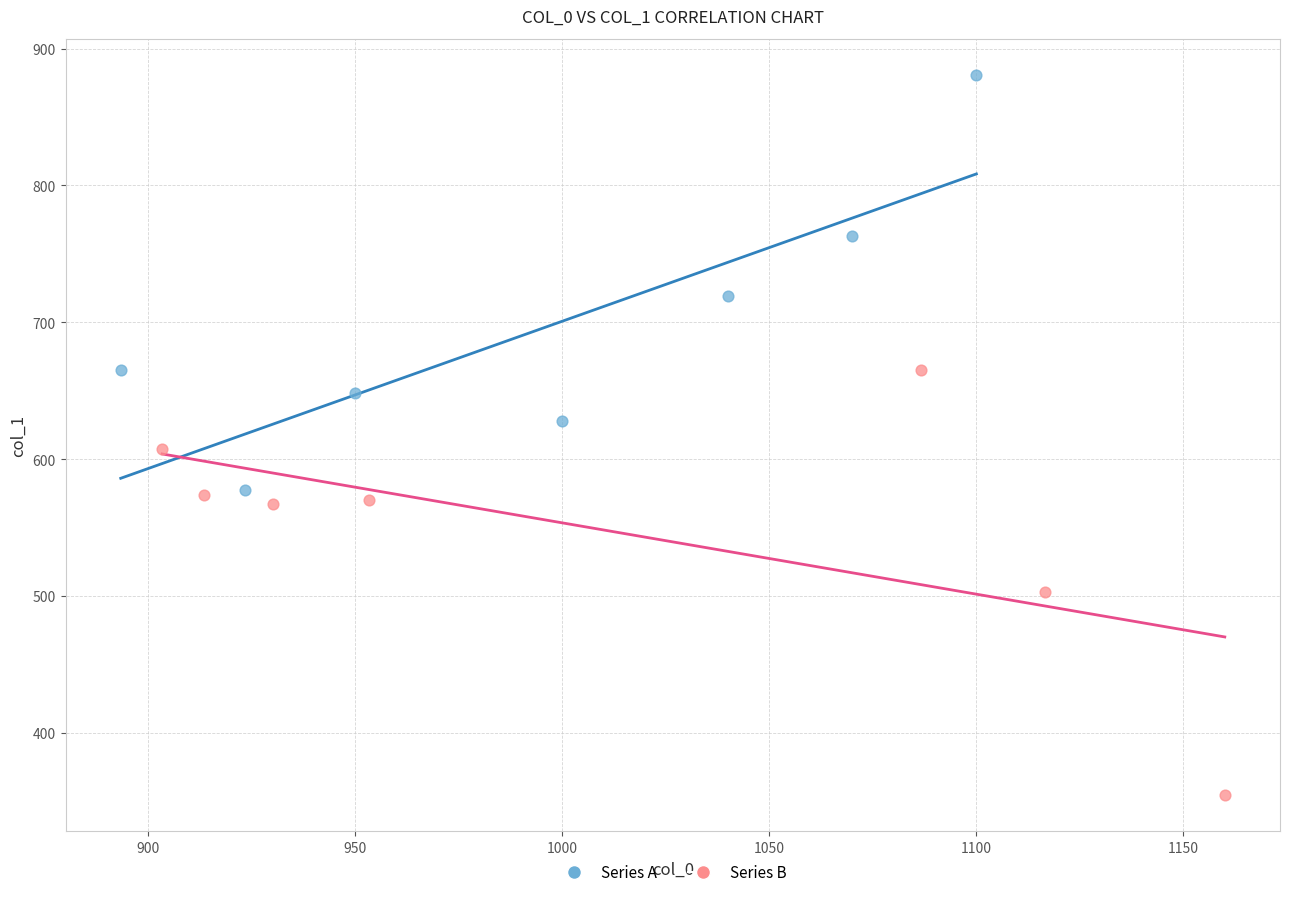

Which series reaches the maximum Y coordinate?

Series A